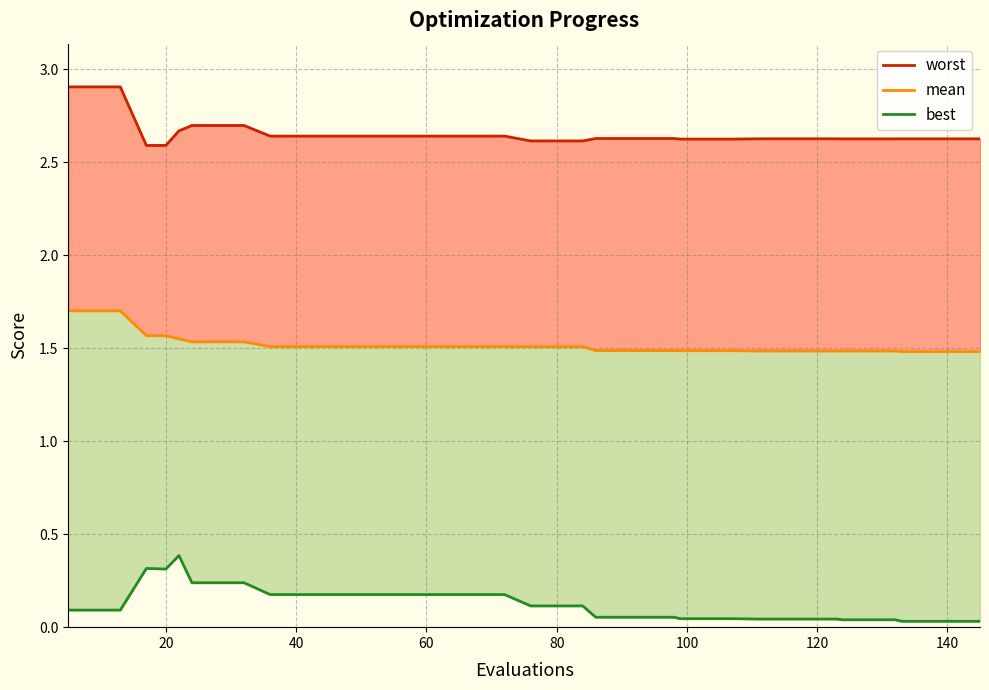

What is the minimum value for mean (line)?

1.5